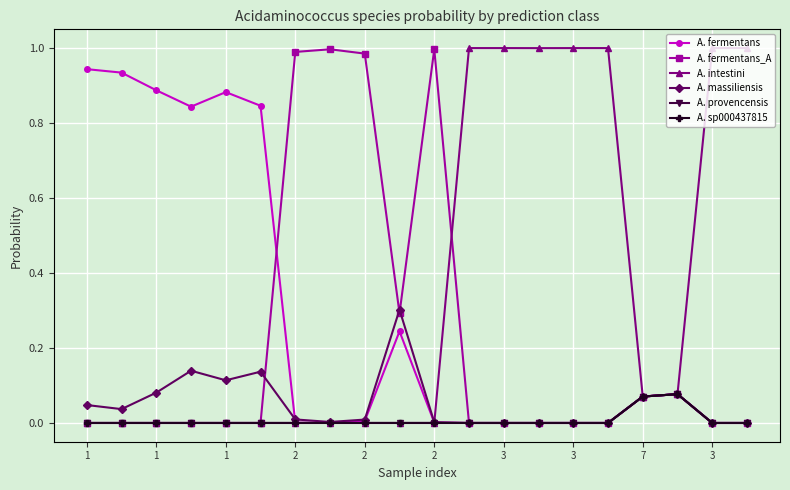

Is this an area chart (filled region under the line)?

No